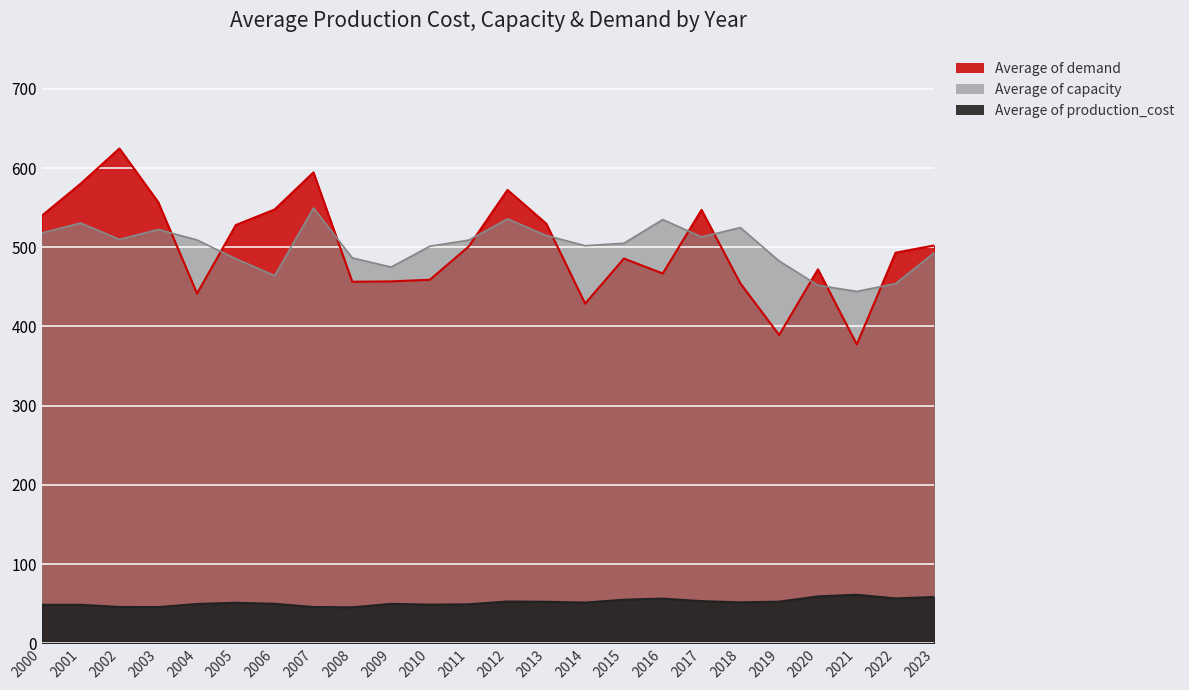

True or false: Average of demand and Average of capacity intersect in this chart.

True